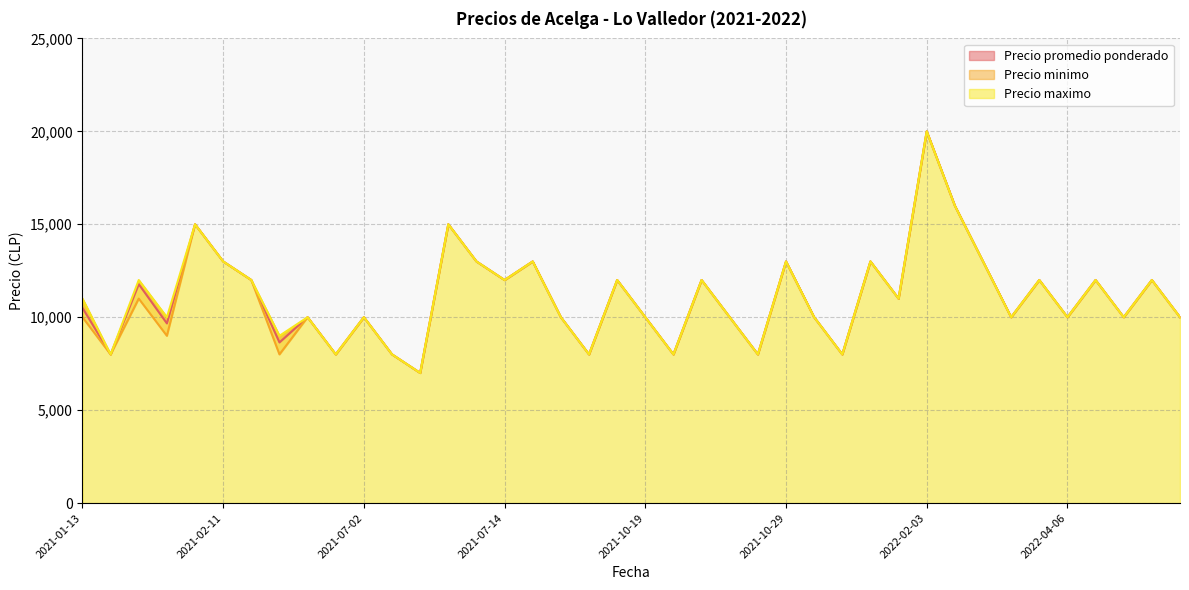

True or false: Precio promedio ponderado and Precio maximo intersect in this chart.

False